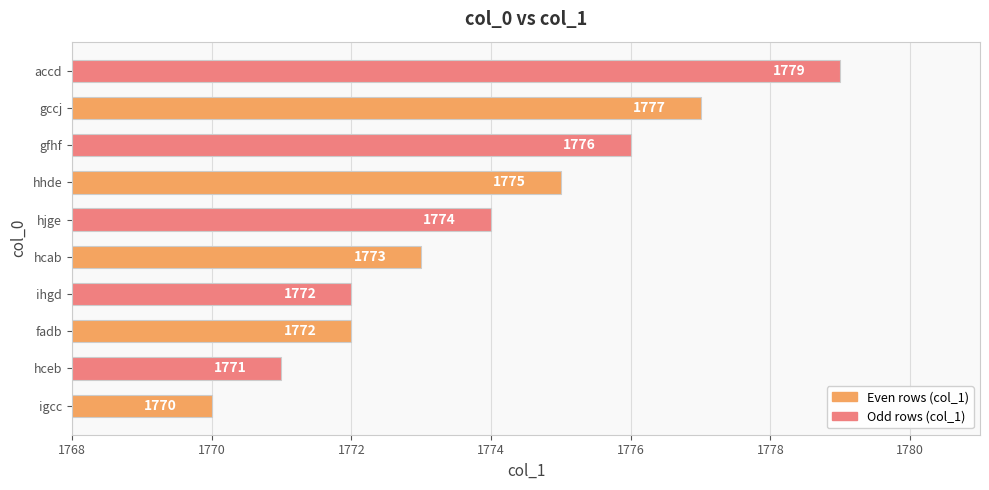

Is it true that the value at gfhf is 1776?

True